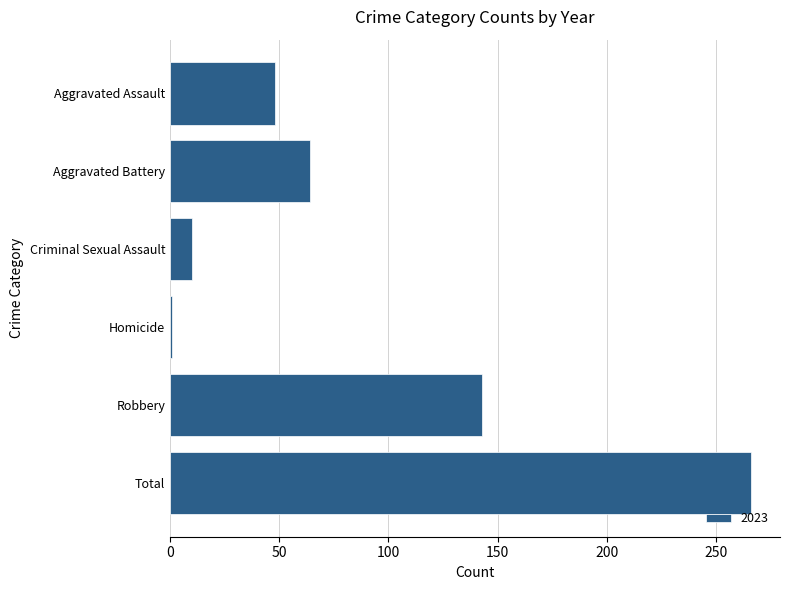

What is the label of the 2nd bar from the top?

Aggravated Battery